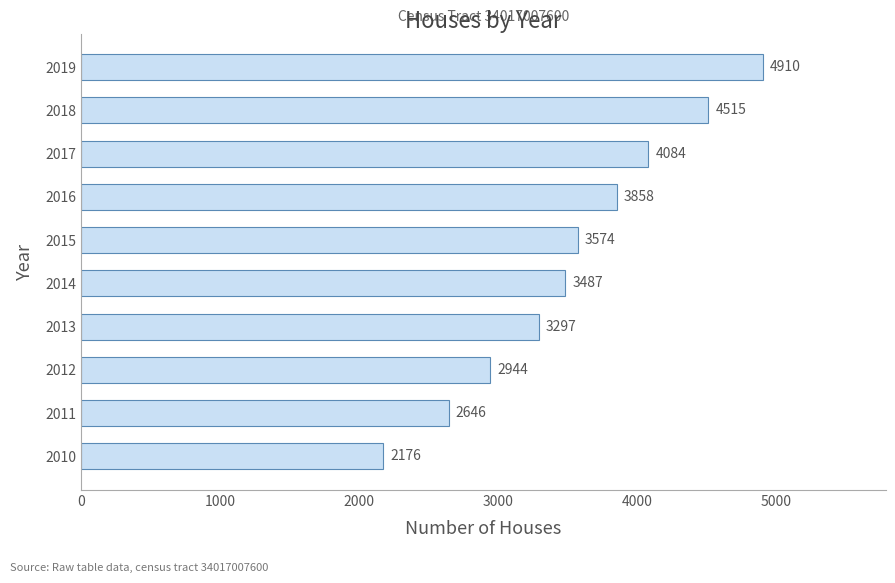

Does the chart contain any negative values?

No